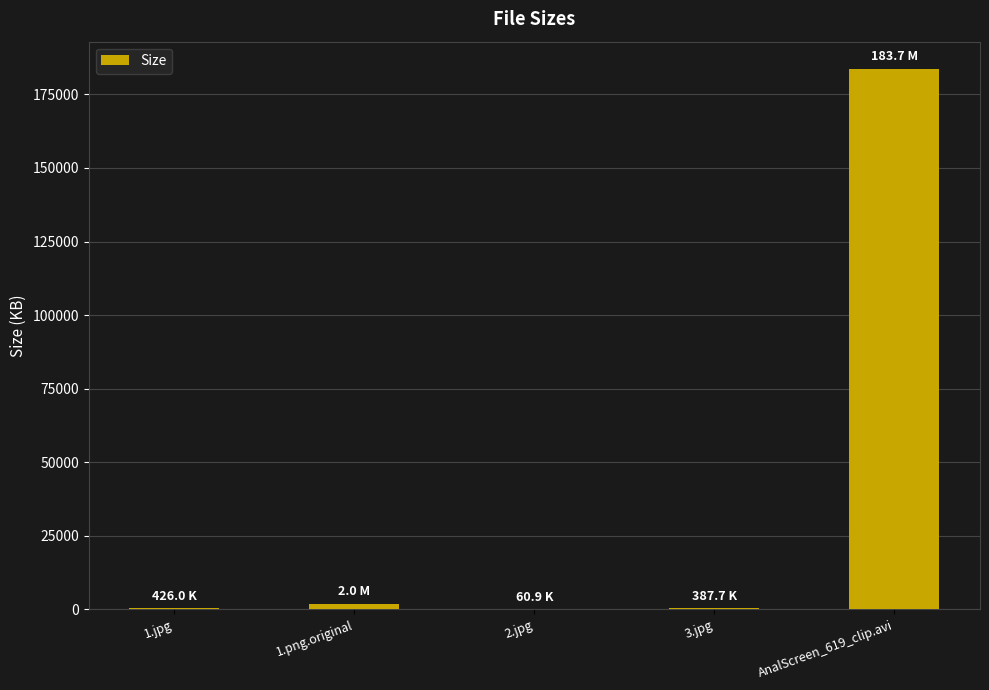

Are the bars horizontal?

No